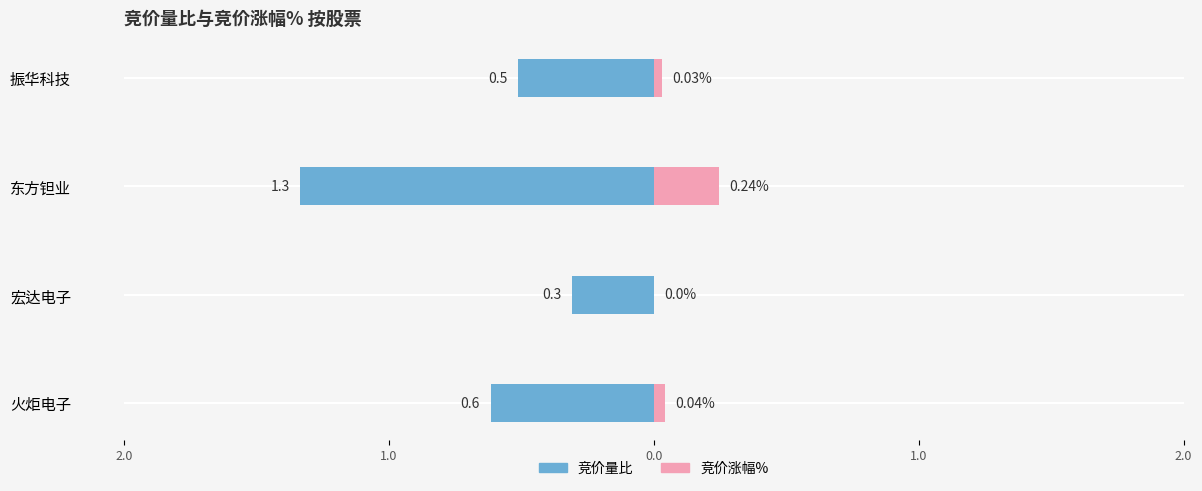

Between 东方钽业 and 宏达电子, which is larger?

宏达电子